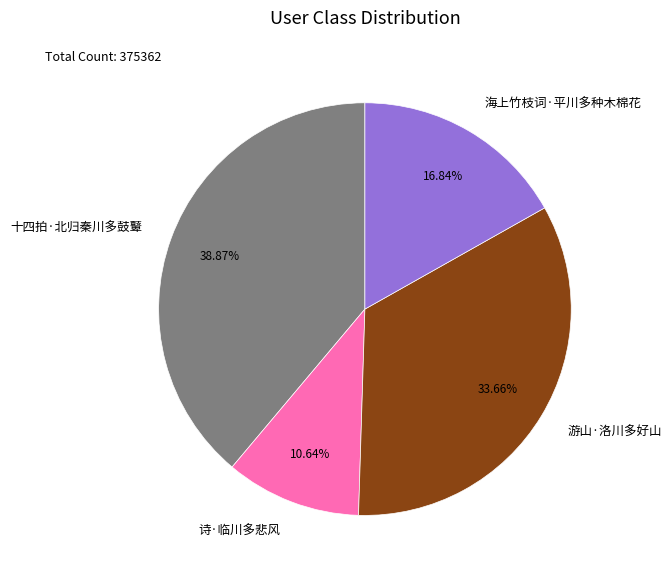

Rank the categories by value from lowest to highest.

诗·临川多悲风, 海上竹枝词·平川多种木棉花, 游山·洛川多好山, 十四拍·北归秦川多鼓鼙